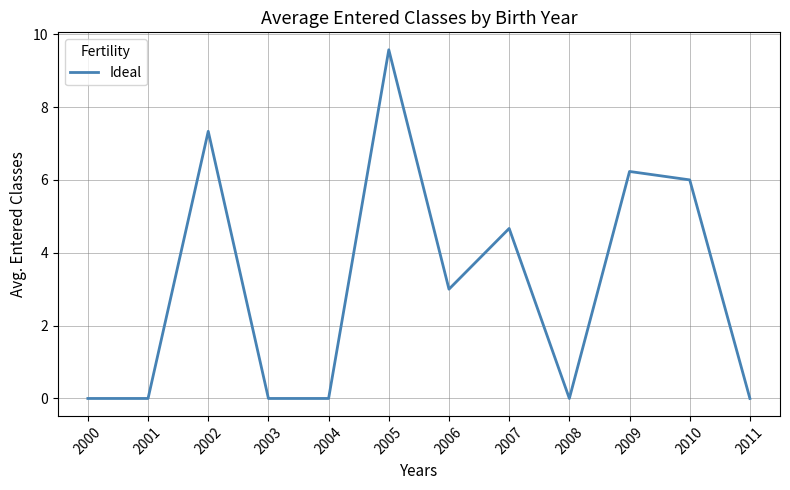

True or false: the data shows 0.0 at 2001.

True